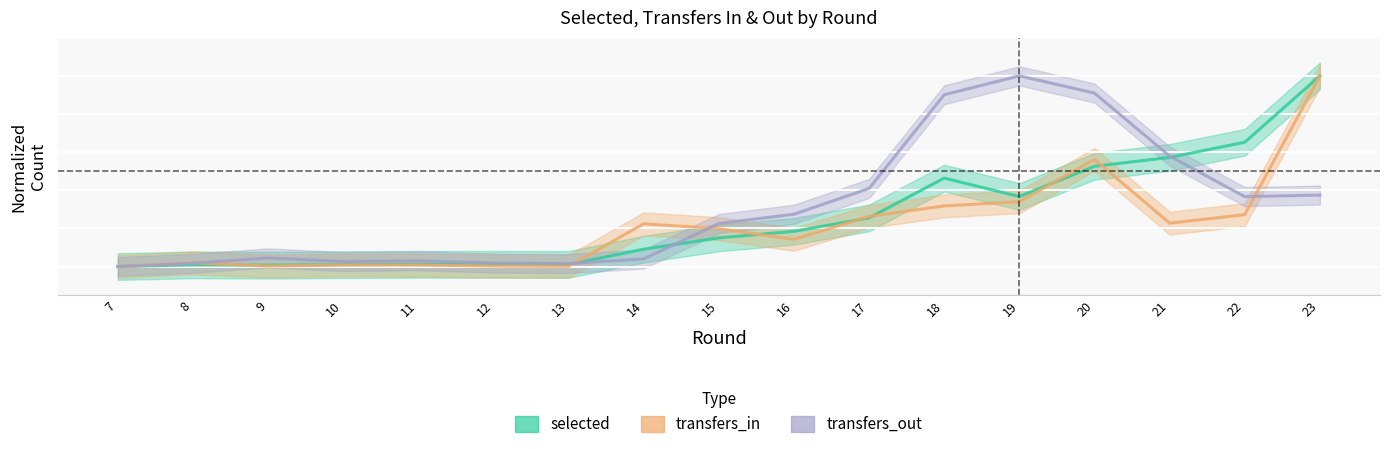

True or false: selected and transfers_out cross at least once.

True